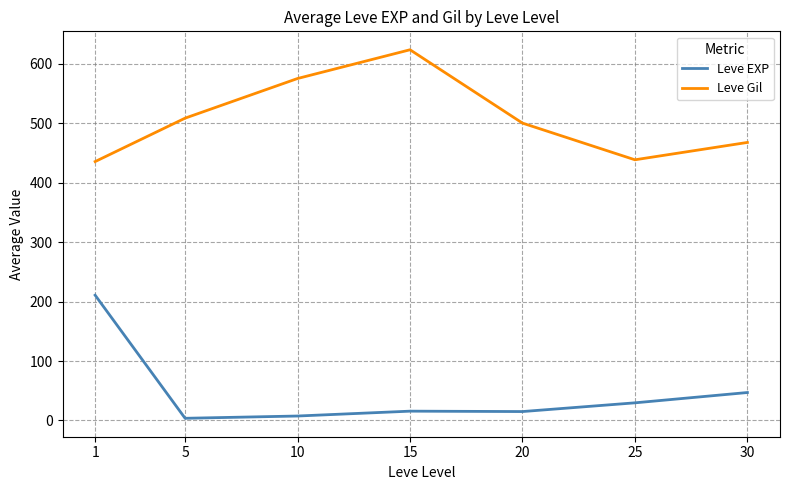

What is the difference between the highest and lowest values at 10?

567.5